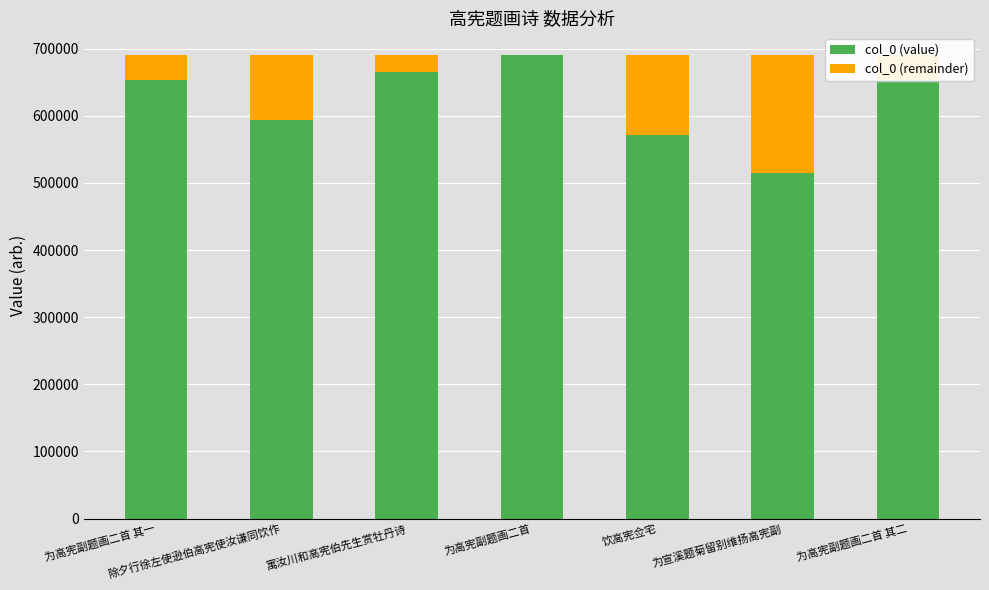

What is the total value across all series at 为高宪副题画二首?

689980